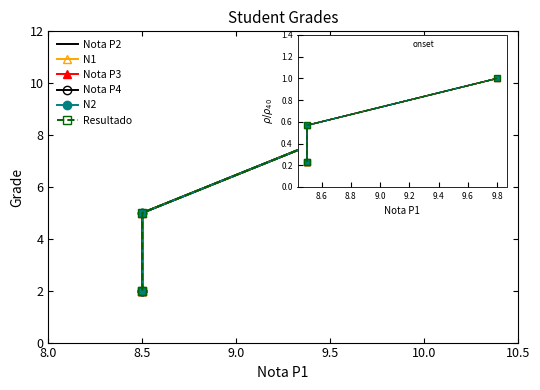

Which has a higher value, 9.5 or 8.0?

9.5